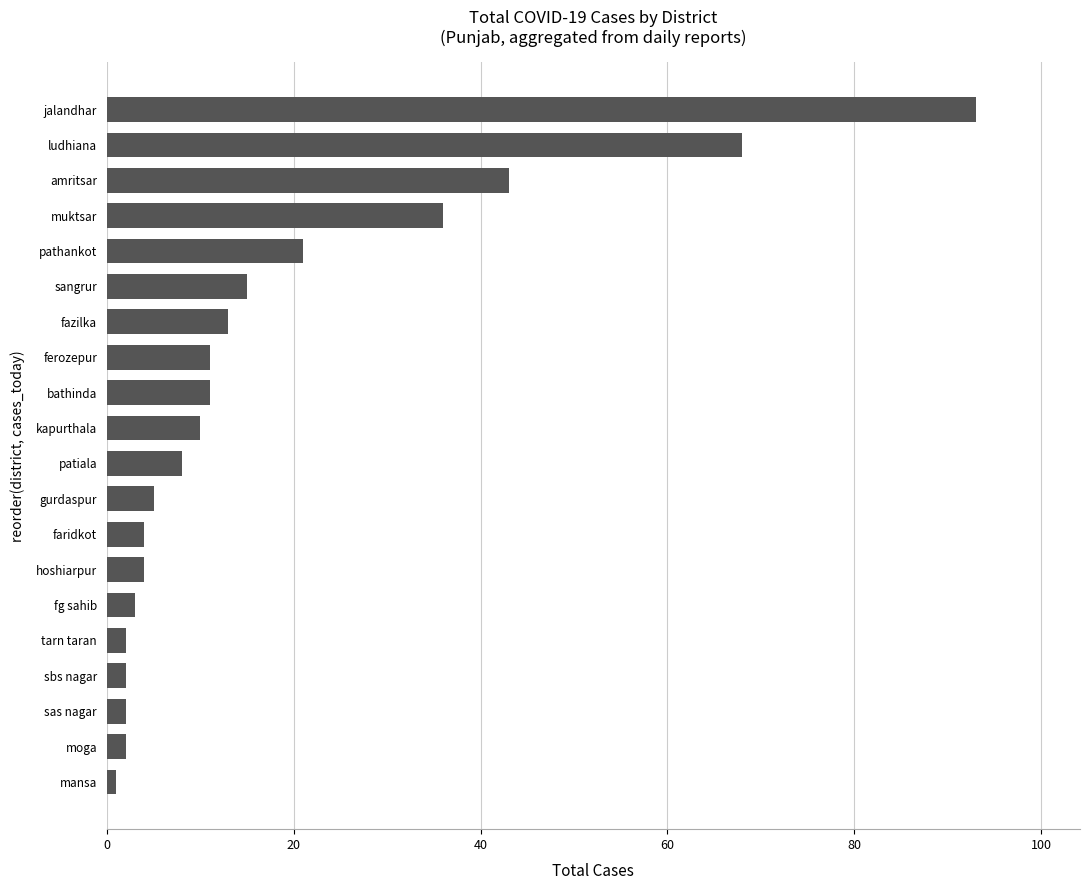

Reading bottom to top, what are all the values shown in this chart?

mansa=1	moga=2	sas nagar=2	sbs nagar=2	tarn taran=2	fg sahib=3	hoshiarpur=4	faridkot=4	gurdaspur=5	patiala=8	kapurthala=10	bathinda=11	ferozepur=11	fazilka=13	sangrur=15	pathankot=21	muktsar=36	amritsar=43	ludhiana=68	jalandhar=93